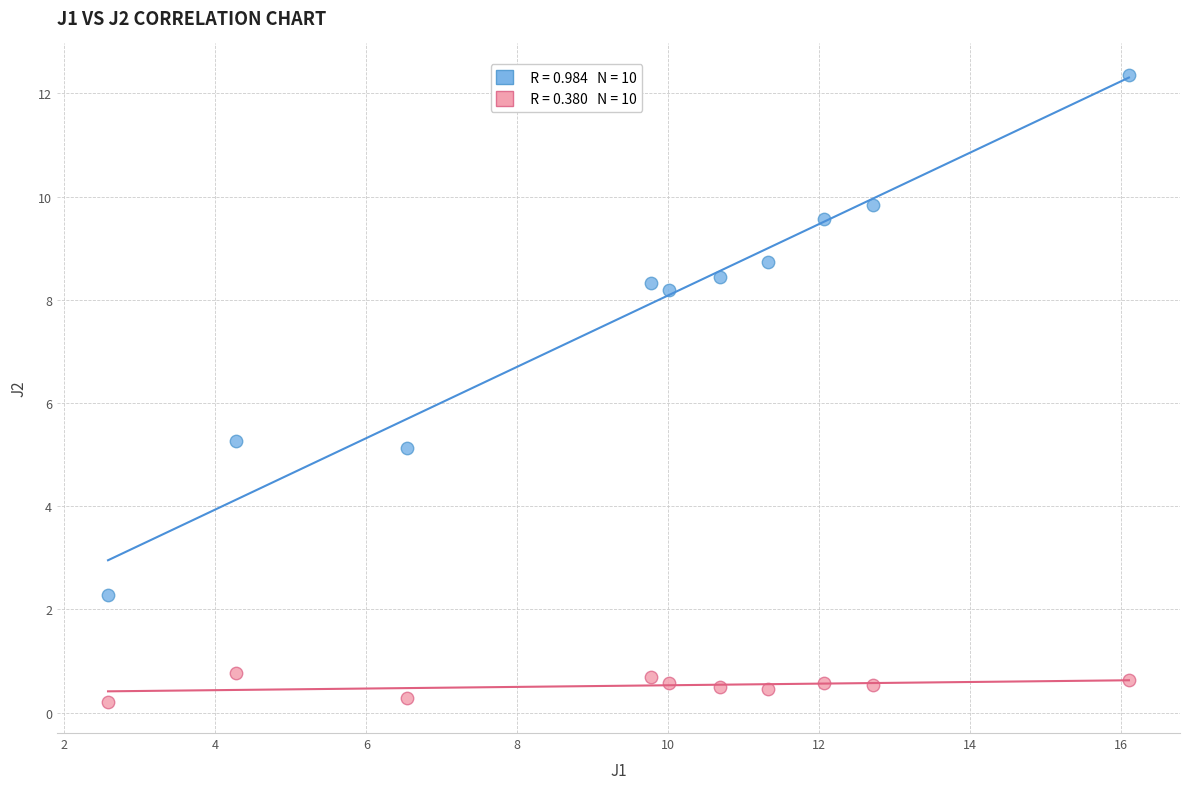

Across all data points, what is the range of X values (max minus min)?

13.5